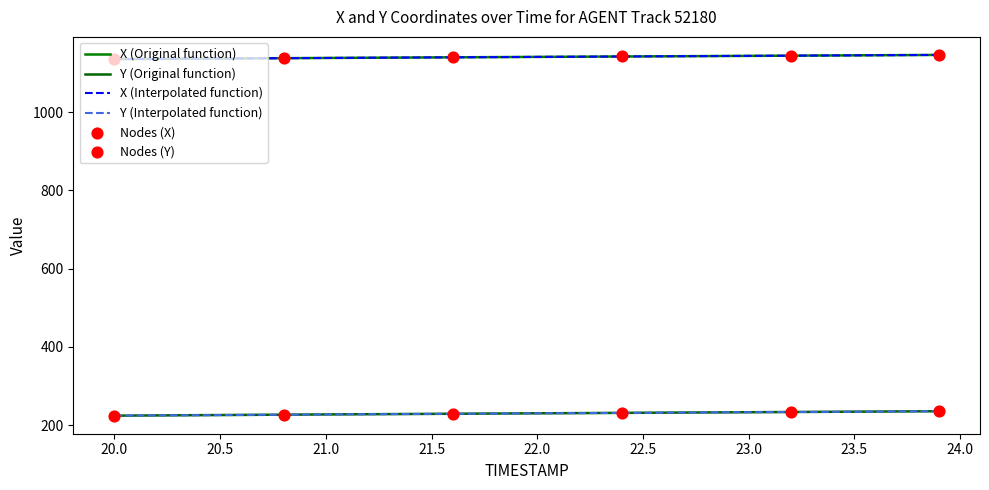

At how many categories does at least one series exceed 817?

40